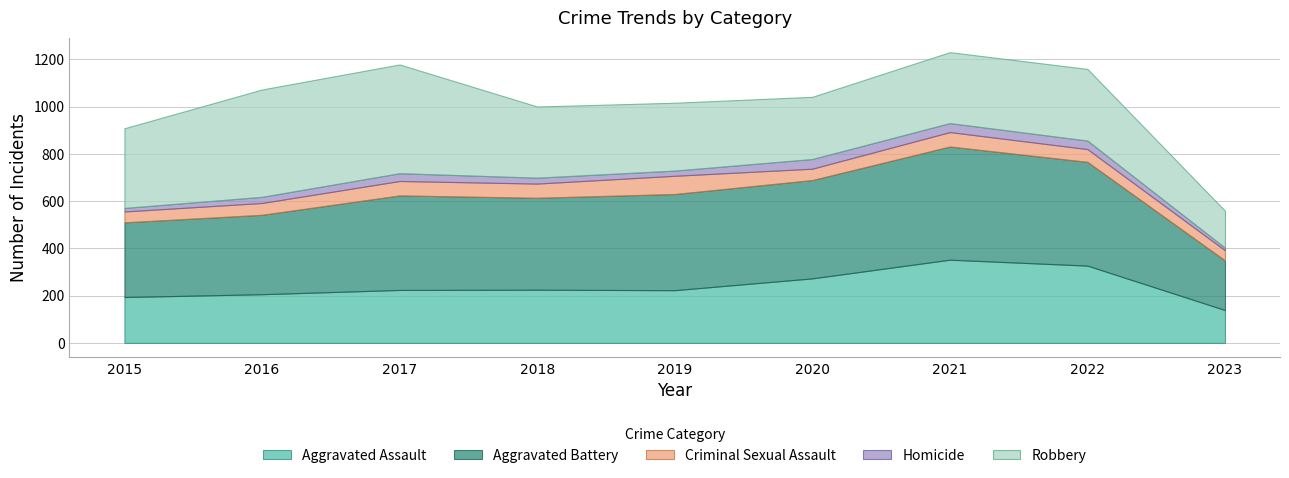

Which series has the widest spread of values?

Robbery